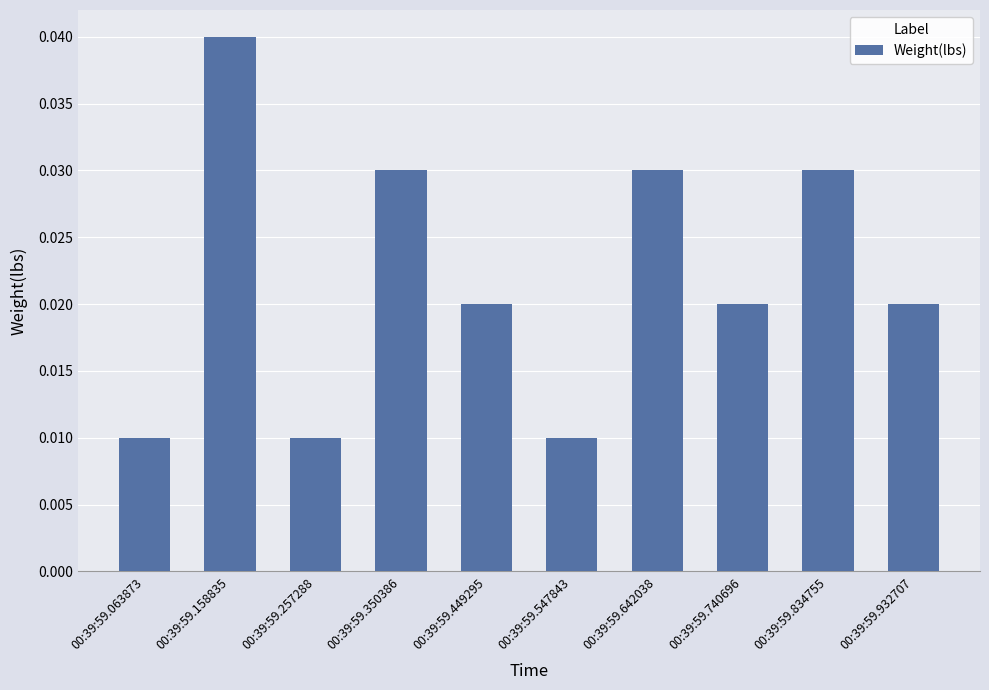

How many values are between 0 and 1?

10